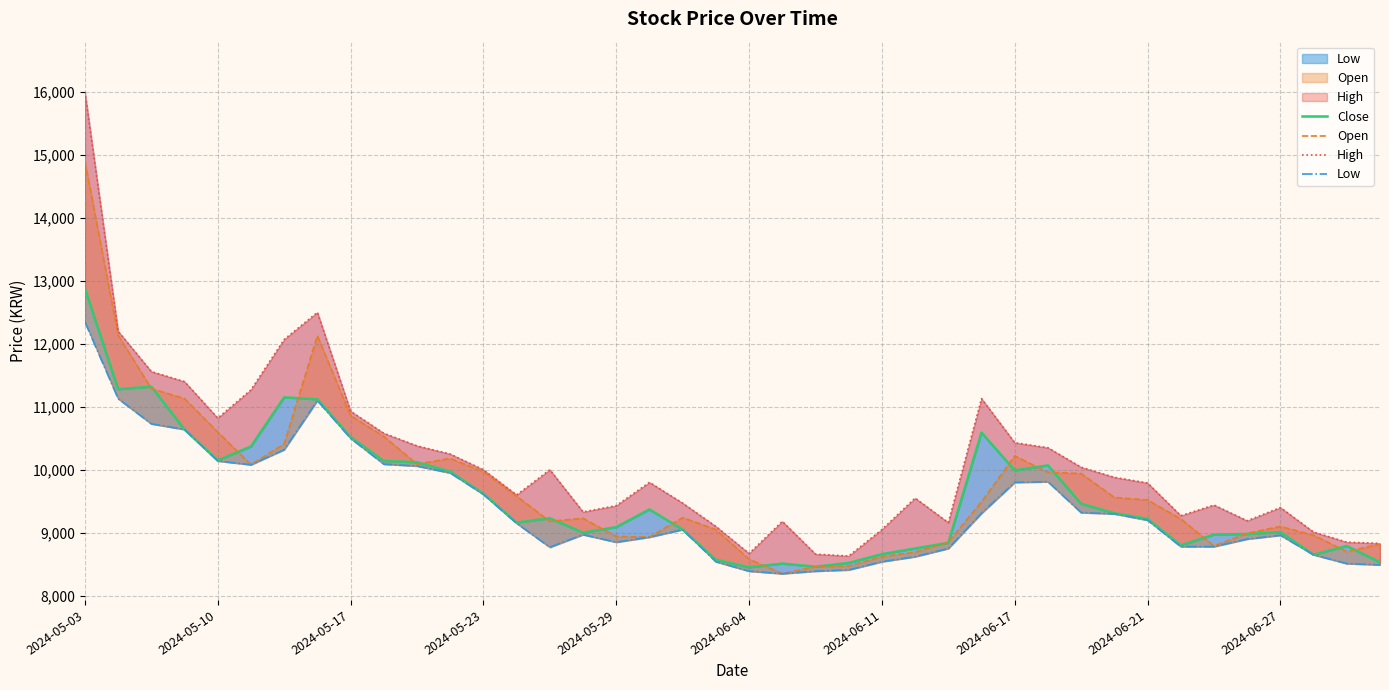

How many interior local valleys does the Open series have?

7